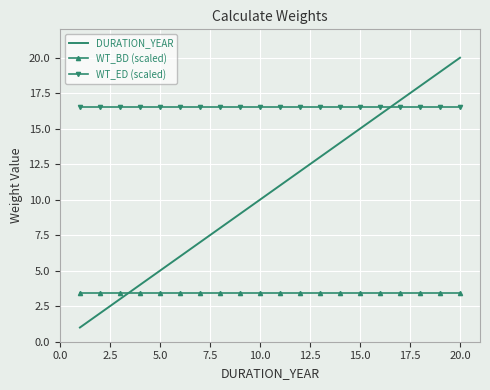

True or false: WT_ED (scaled) and DURATION_YEAR intersect in this chart.

True